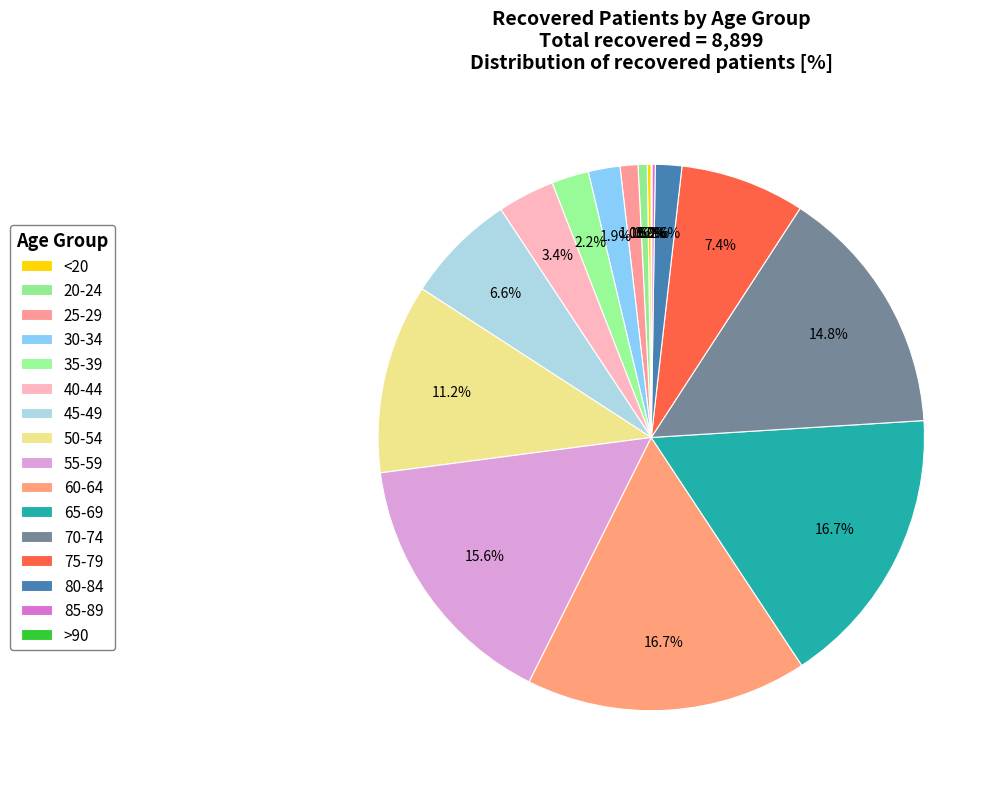

What is the smallest slice in the pie chart?

>90